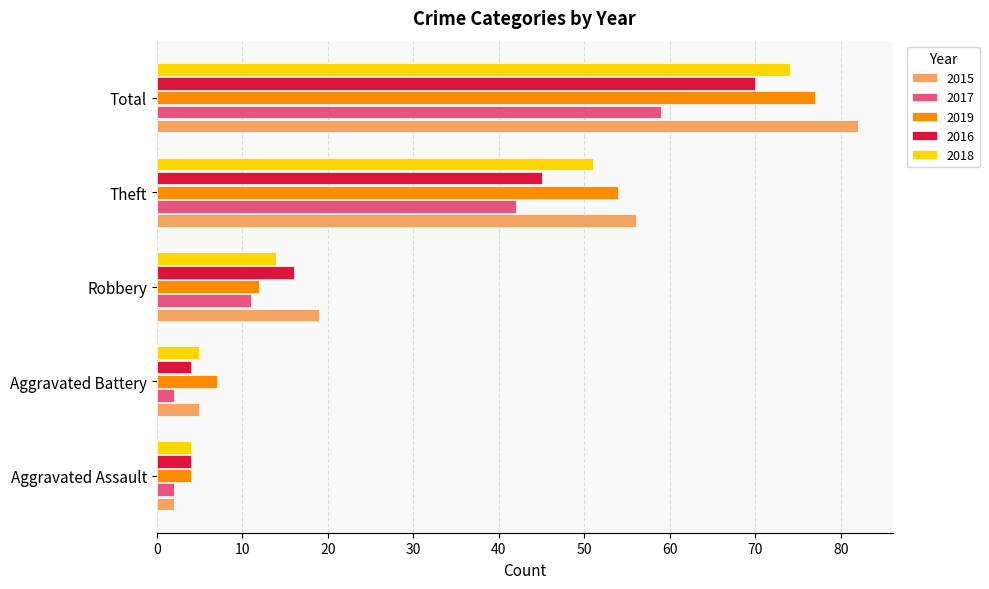

What is the difference between the maximum and minimum values in the 2017 series?

57